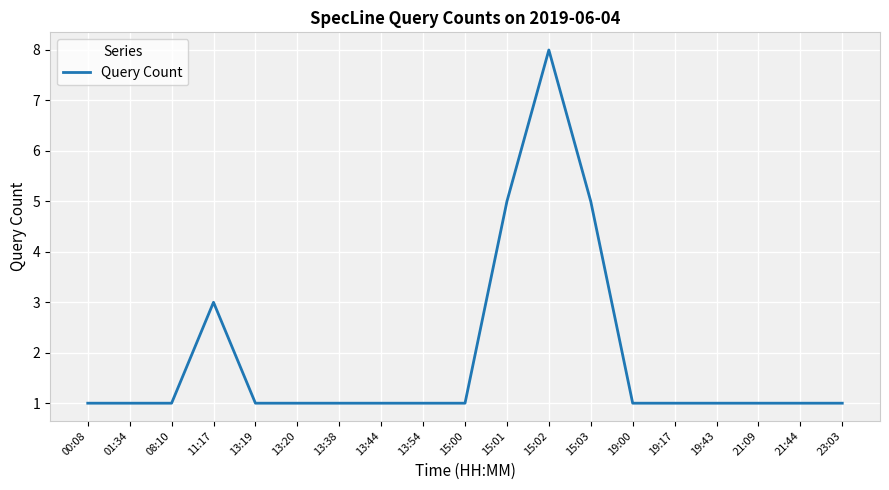

Which label corresponds to the largest value in the chart?

15:02